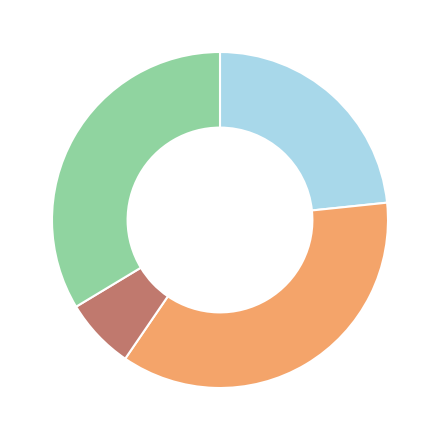

Does any single category account for the majority?

No